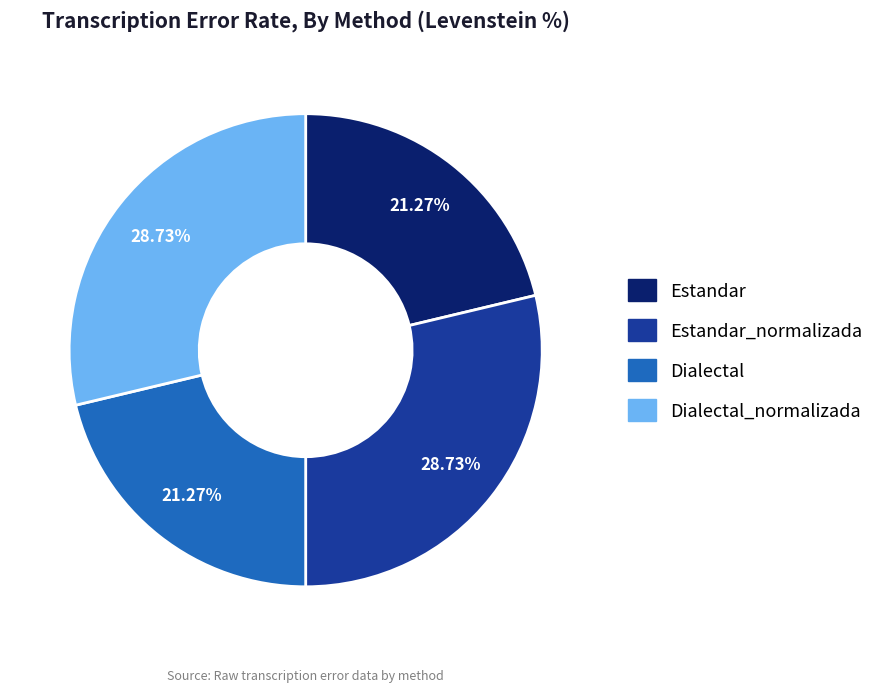

Is there a majority slice in this chart?

No